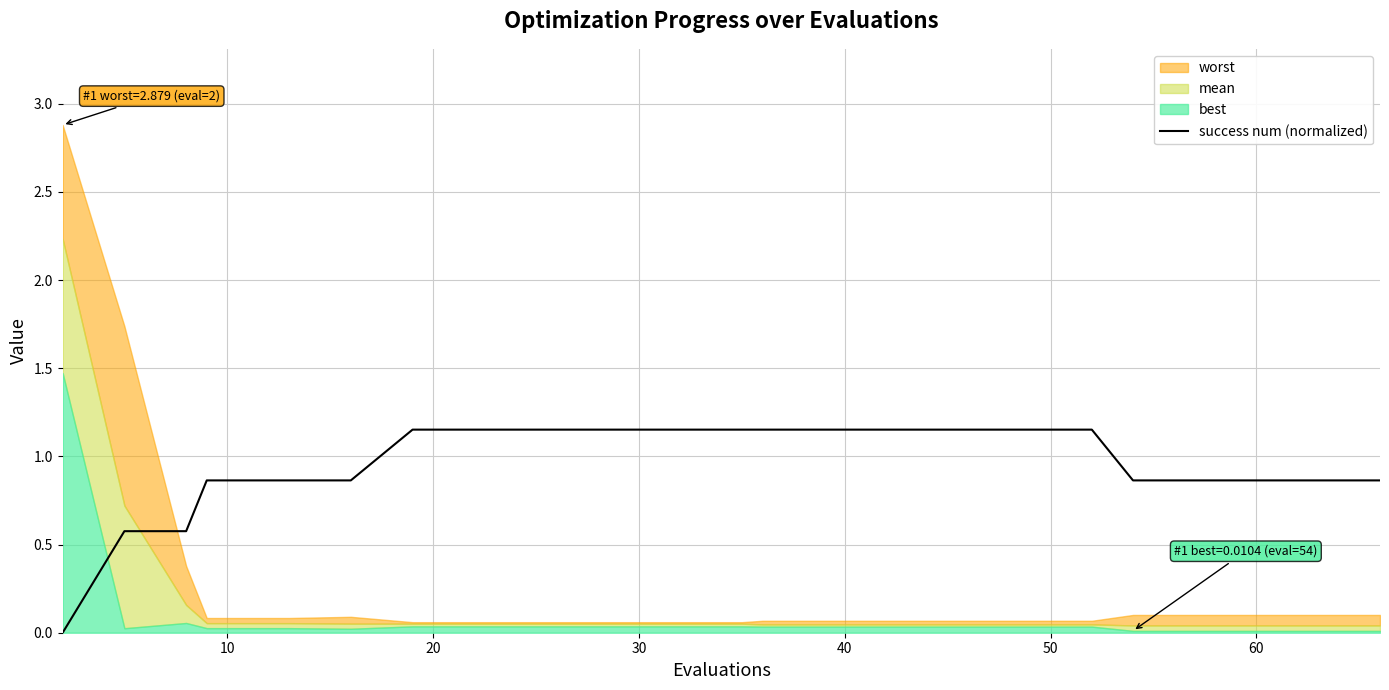

How many lines are shown in the chart?

1